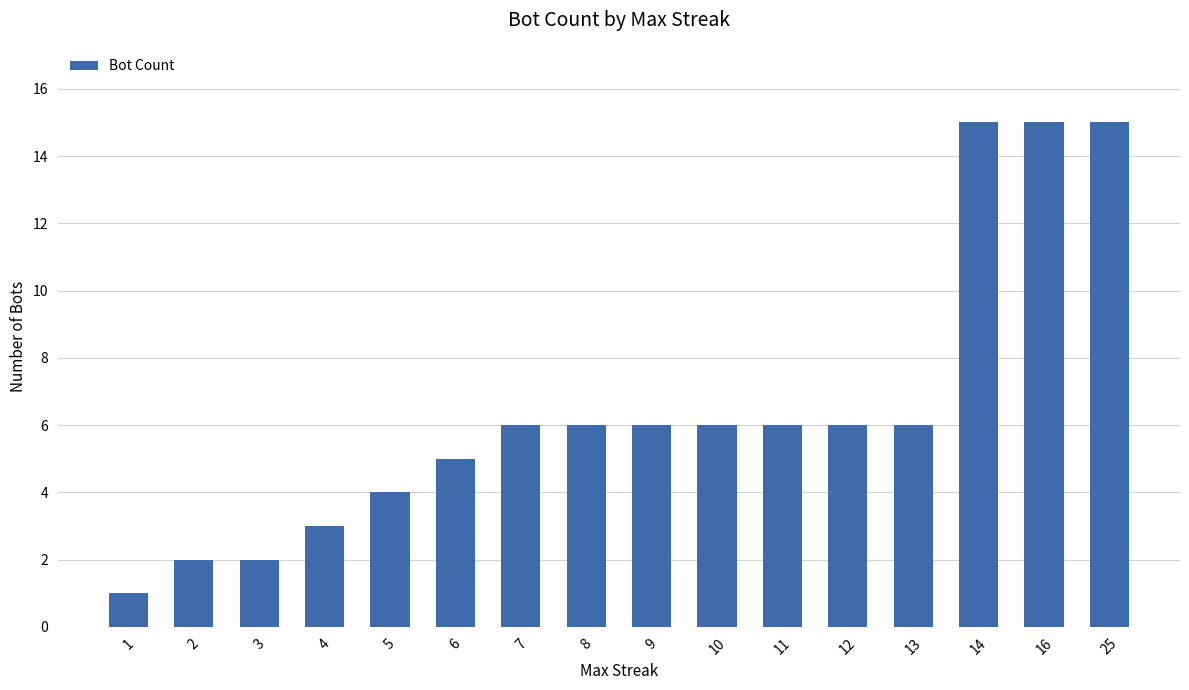

What is the change in value from 2 to 16?

+13